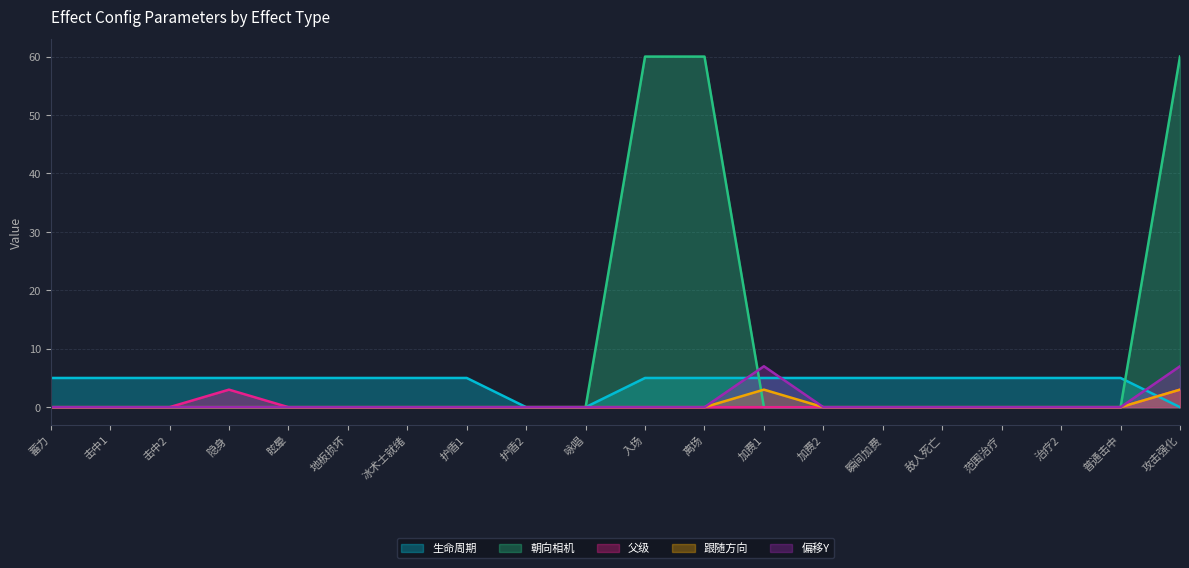

What is the greatest value displayed?

60